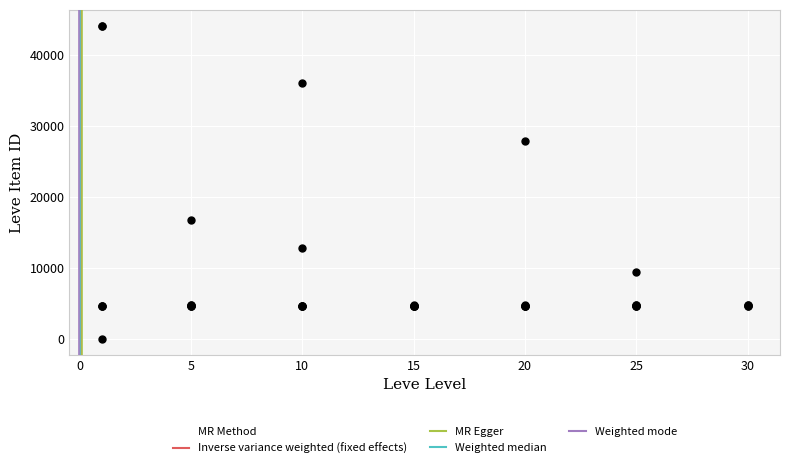

What Y value in the scatter plot is closest to 22050?

16734